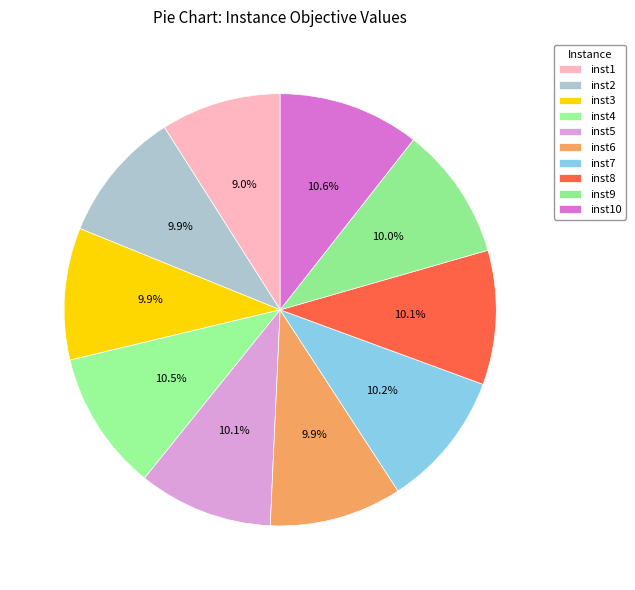

True or false: inst8 accounts for 10% of the total.

True